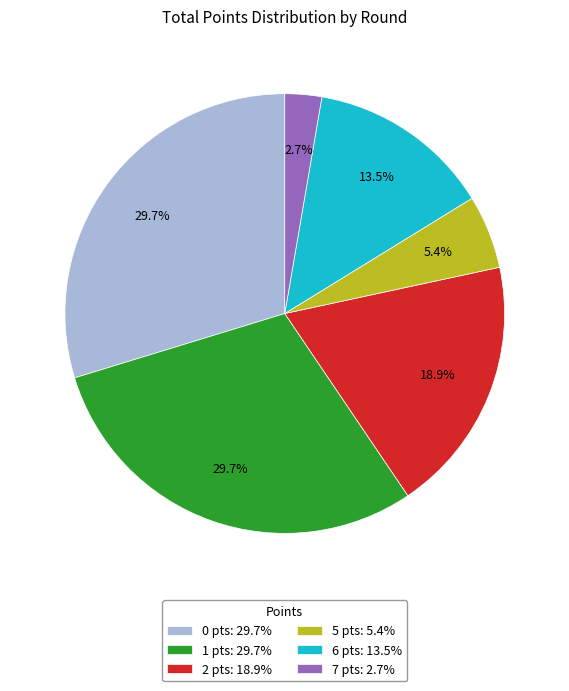

Do 1 pts: 29.7% and 6 pts: 13.5% together represent more than half of the pie?

No